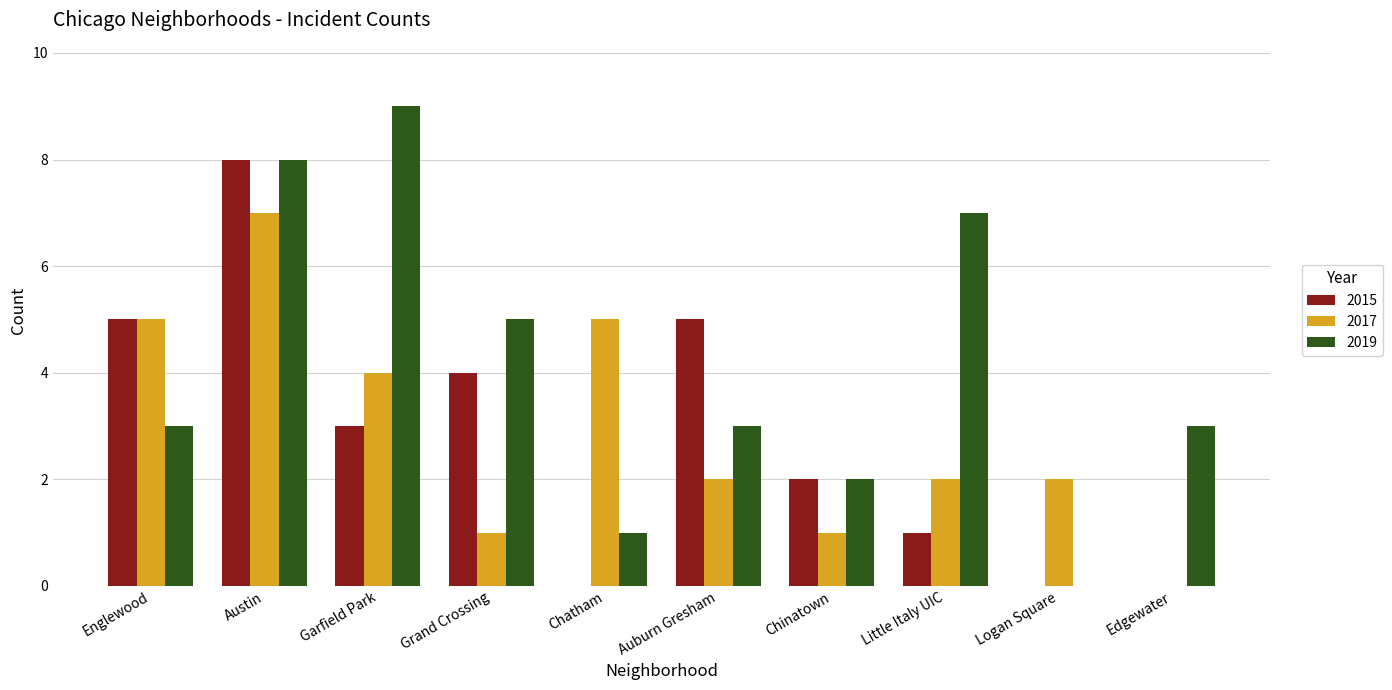

At which category does the chart reach its peak across all series?

Garfield Park